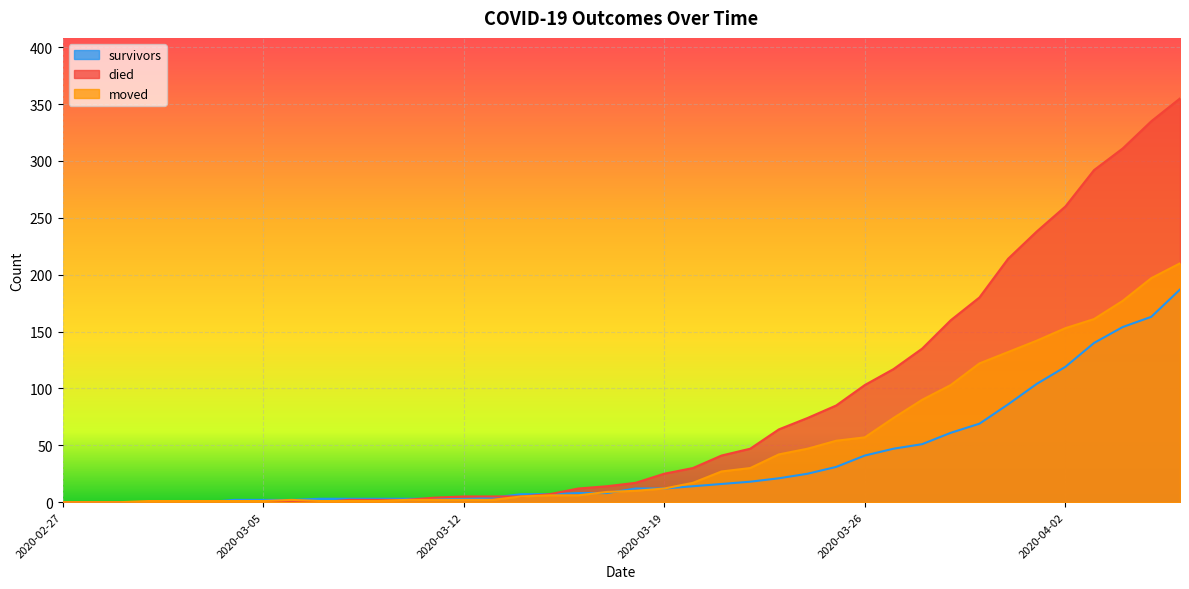

List the series in order of their overall mean, lowest first.

survivors, moved, died